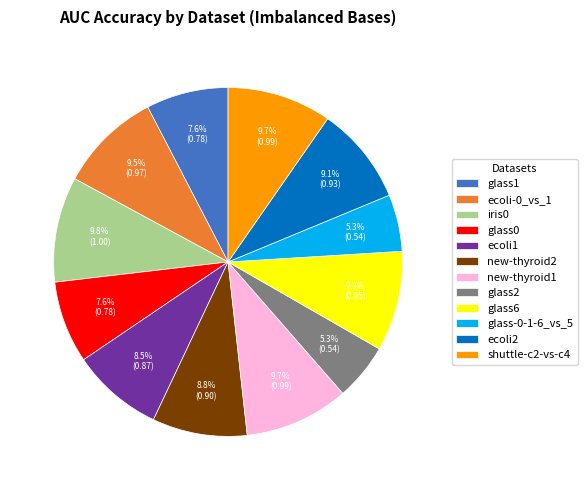

Does any single category account for the majority?

No